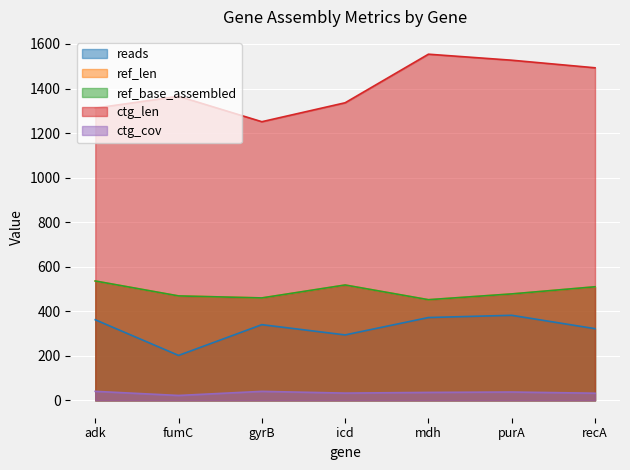

Rank the series at fumC from lowest to highest value.

ctg_cov, reads, ref_len, ref_base_assembled, ctg_len